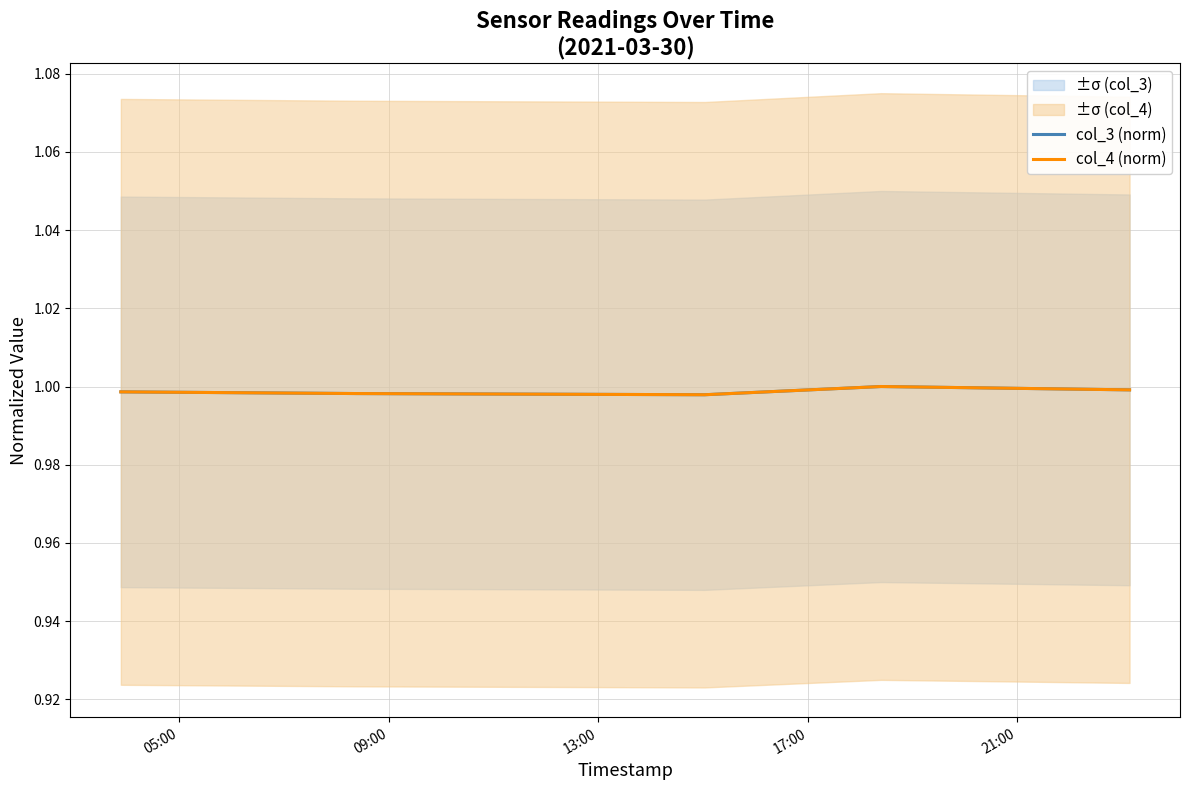

At which label does col_3 (norm) reach its peak?

17:00